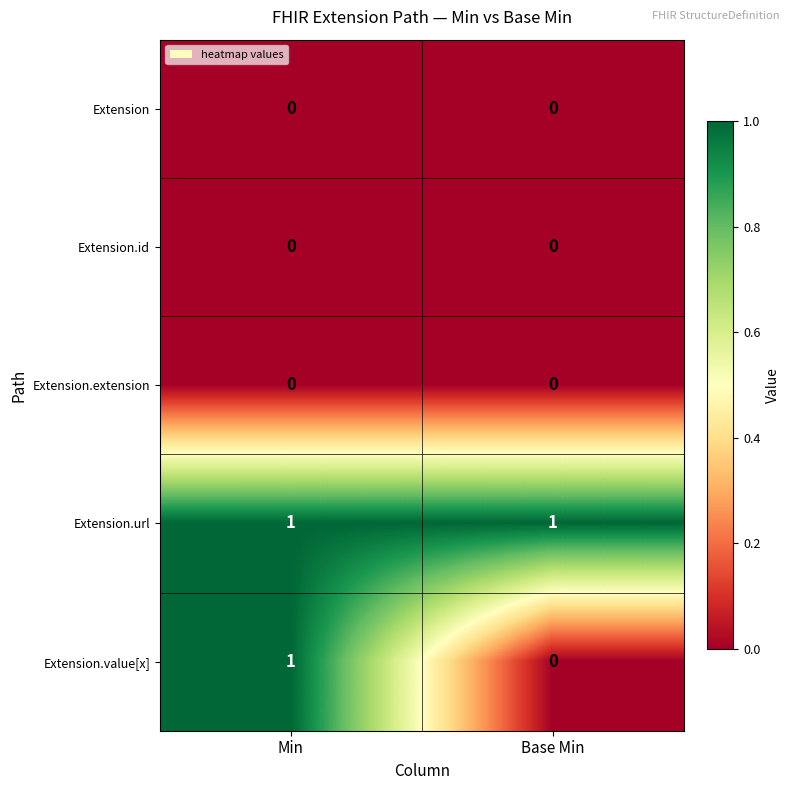

Is the value of Extension.value[x] at Min greater than the value of Extension.extension at Min?

Yes